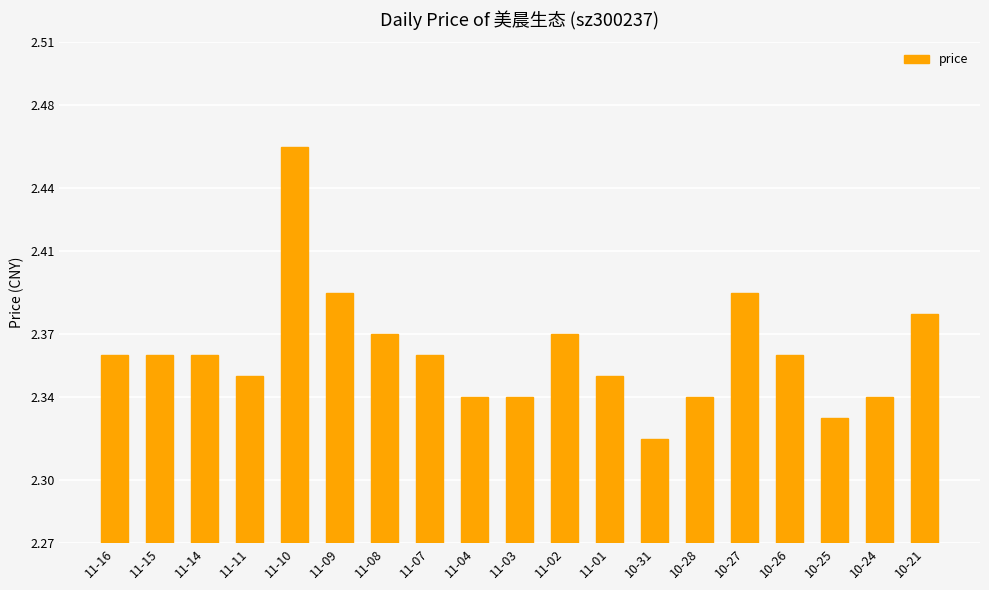

What is the ratio of the value at 11-02 to the value at 11-14?

1.0